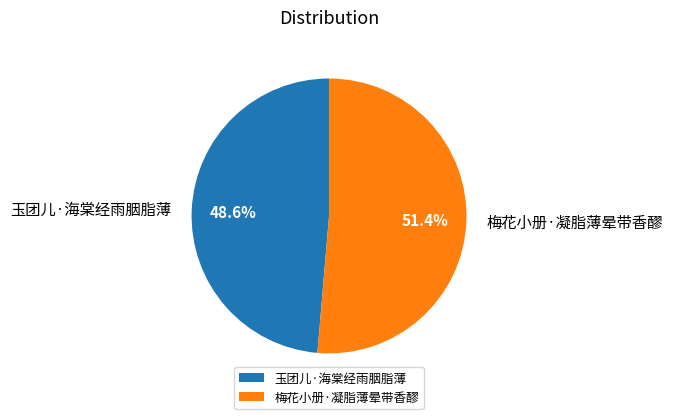

To the nearest percent, what is the difference between the 玉团儿·海棠经雨胭脂薄 and 梅花小册·凝脂薄晕带香醪 slice percentages?

3%